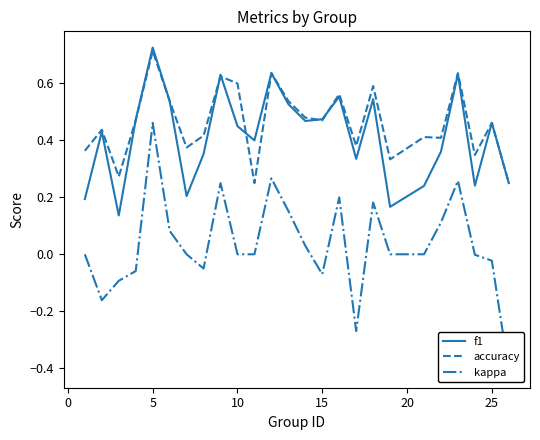

At which label does accuracy reach its peak?

5